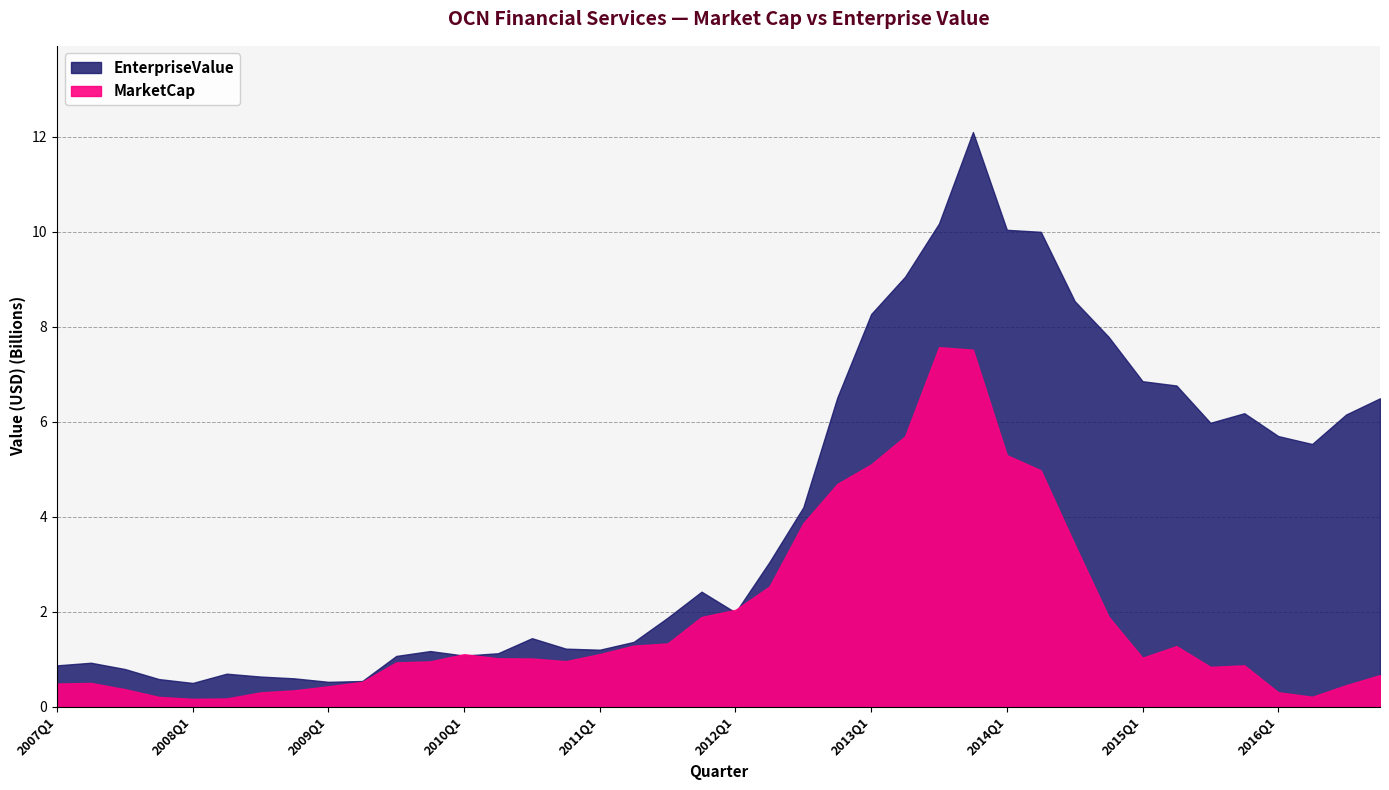

Reading left to right, list all the values displayed in this chart.

MarketCap: 2007Q1=489886319.7	2007Q2=503000573.8	2007Q3=371268084.5	2007Q4=208812007.3	2008Q1=167351351.8	2008Q2=175588303.6	2008Q3=304134267.2	2008Q4=347016744.3	2009Q1=432069769.5	2009Q2=525963016.7	2009Q3=935200158.6	2009Q4=956773956.6	2010Q1=1108738054.2	2010Q2=1020726644.5	2010Q3=1017350357.4	2010Q4=961278399.9	2011Q1=1110407543.7	2011Q2=1288044100.2	2011Q3=1334438202.8	2011Q4=1891815475.2	2012Q1=2042063251.2	2012Q2=2532610046.7	2012Q3=3864370999.2	2012Q4=4691761311.6	2013Q1=5104104601.2	2013Q2=5694948332.1	2013Q3=7572924923.9	2013Q4=7518812062.5	2014Q1=5298222461.4	2014Q2=4979648257.5	2014Q3=3417847171.2	2014Q4=1896030367.5	2015Q1=1033500971.2	2015Q2=1278179901.0	2015Q3=841328418.1	2015Q4=873314618.5	2016Q1=306512056.5	2016Q2=211859355.6	2016Q3=455034492.0	2016Q4=668302866.0
EnterpriseValue: 2007Q1=872855319.7	2007Q2=928142573.8	2007Q3=795802084.5	2007Q4=584824007.3	2008Q1=502468351.8	2008Q2=697839303.6	2008Q3=637041267.2	2008Q4=599314744.3	2009Q1=526122769.5	2009Q2=543396016.7	2009Q3=1070993158.6	2009Q4=1174196956.6	2010Q1=1078864054.2	2010Q2=1127760644.5	2010Q3=1445056357.4	2010Q4=1224814399.9	2011Q1=1202425543.7	2011Q2=1366585100.2	2011Q3=1875388202.8	2011Q4=2423827475.2	2012Q1=1986476251.2	2012Q2=3048061046.7	2012Q3=4201430999.2	2012Q4=6507496311.6	2013Q1=8269639601.2	2013Q2=9056302332.1	2013Q3=10176652923.9	2013Q4=12101732062.5	2014Q1=10043156461.4	2014Q2=10001231257.5	2014Q3=8541763171.2	2014Q4=7788984367.5	2015Q1=6855676971.2	2015Q2=6765112901.0	2015Q3=5979678418.1	2015Q4=6181707618.6	2016Q1=5700222056.5	2016Q2=5533200355.6	2016Q3=6154002492.0	2016Q4=6495965866.0